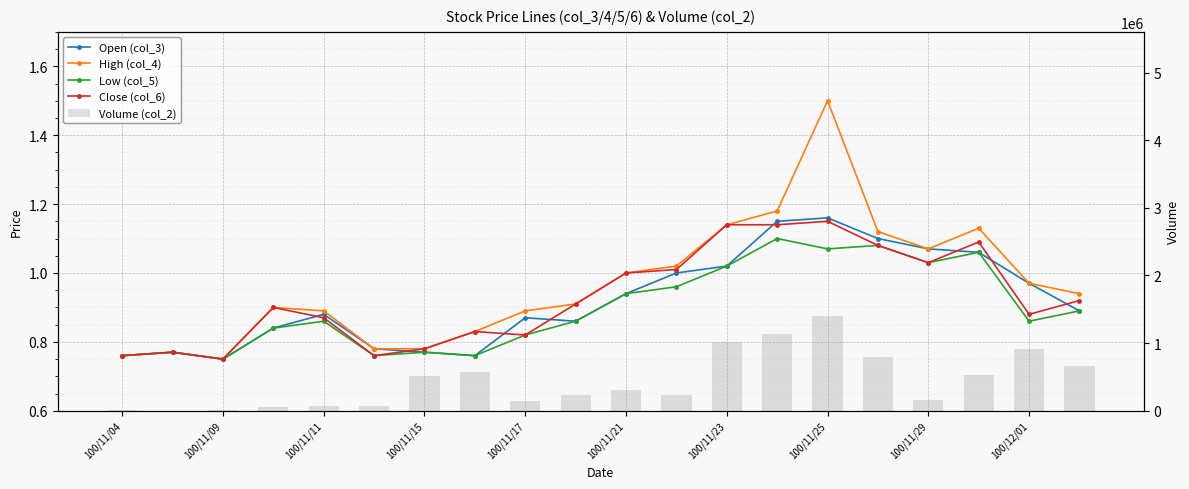

The Low (col_5) series shows 0.4 at 19. True or false?

False